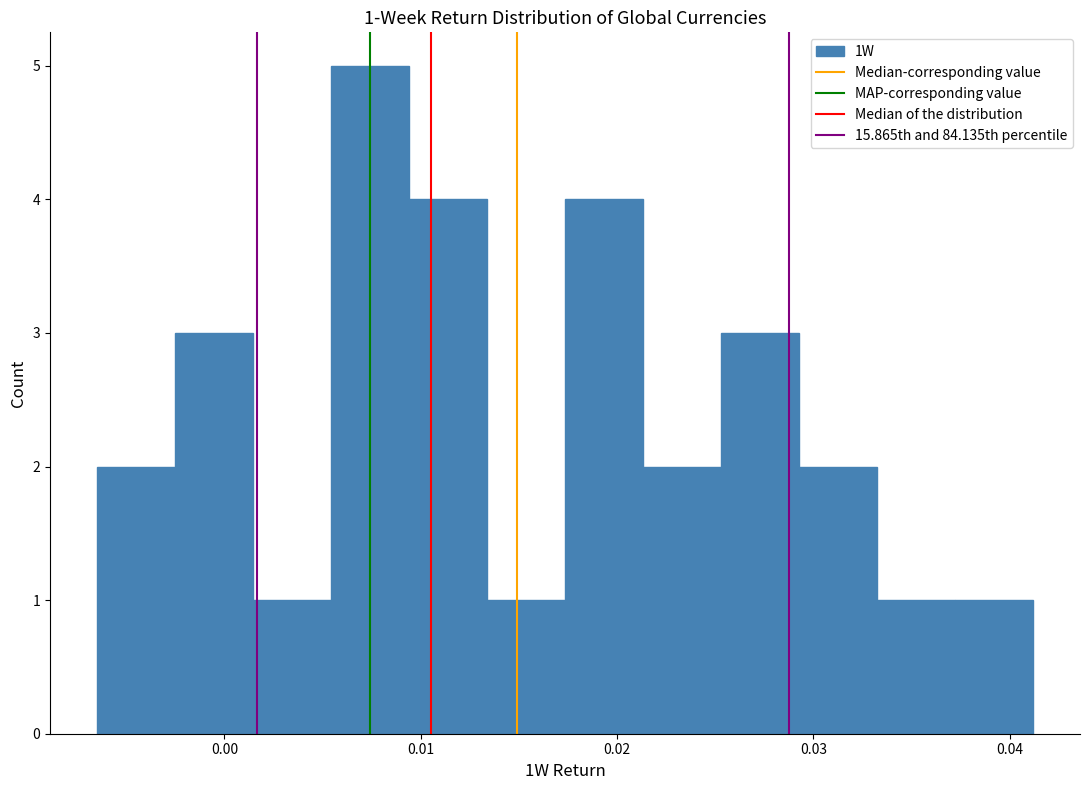

Read against the x-axis, roughly where is the centre of the tallest bar?

0.007